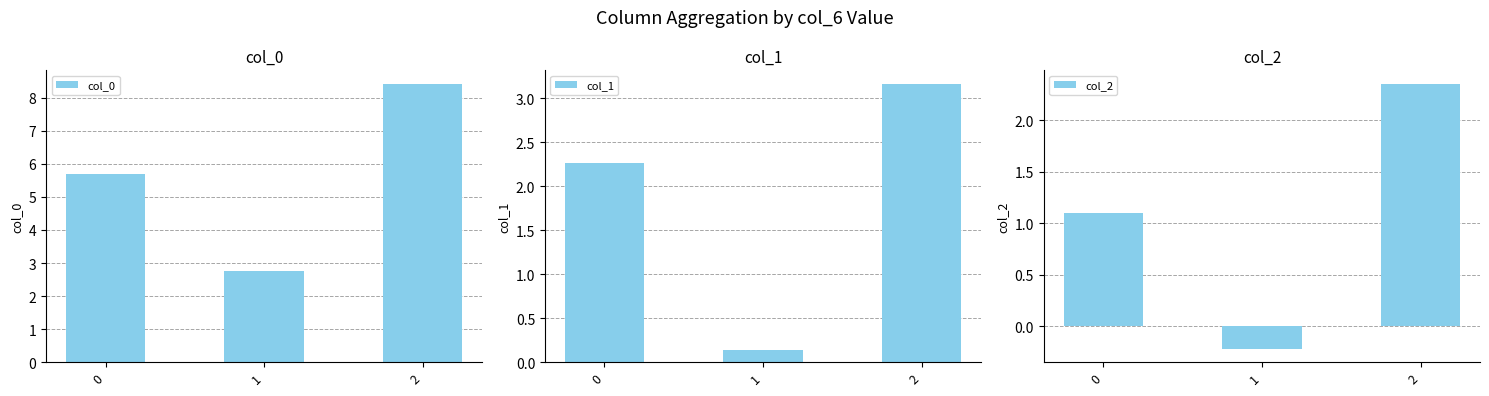

The value of col_1 at 1 is 0.1. True or false?

False